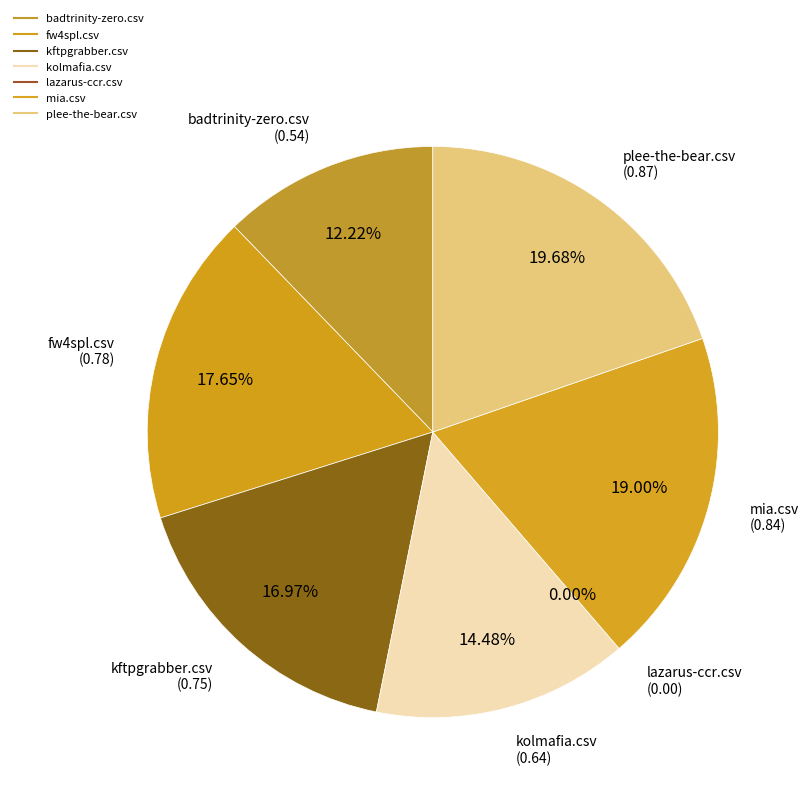

To the nearest percent, what is the difference between the plee-the-bear.csv and badtrinity-zero.csv slice percentages?

7%